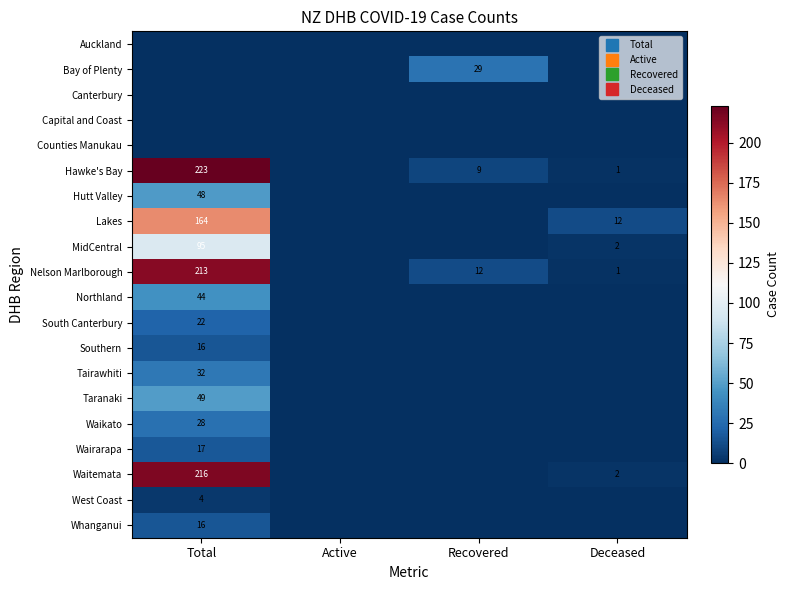

The Wairarapa series shows 0 at Recovered. True or false?

True